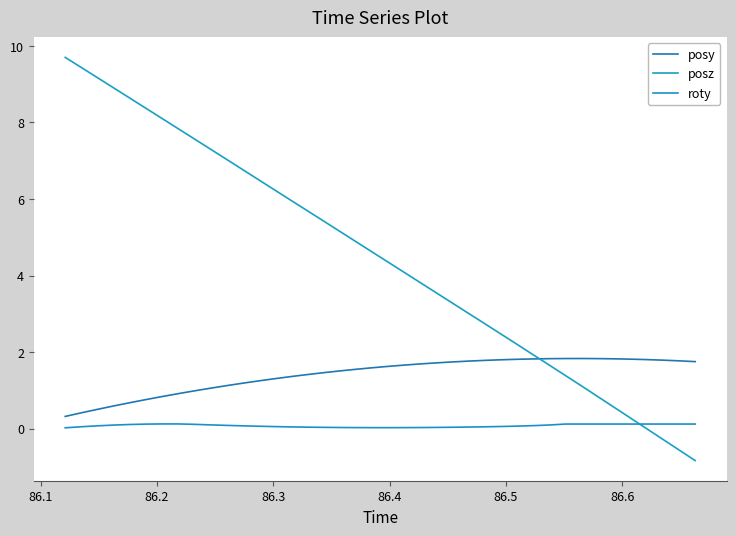

Which series has the largest range (max minus min)?

posz